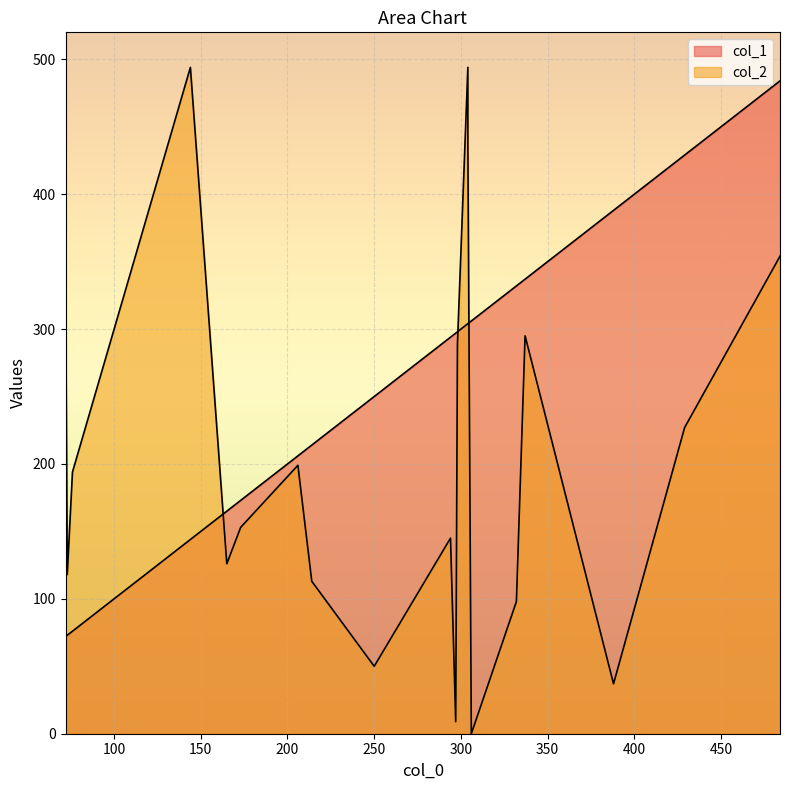

Which series changed the most between 484 and 76?

col_1